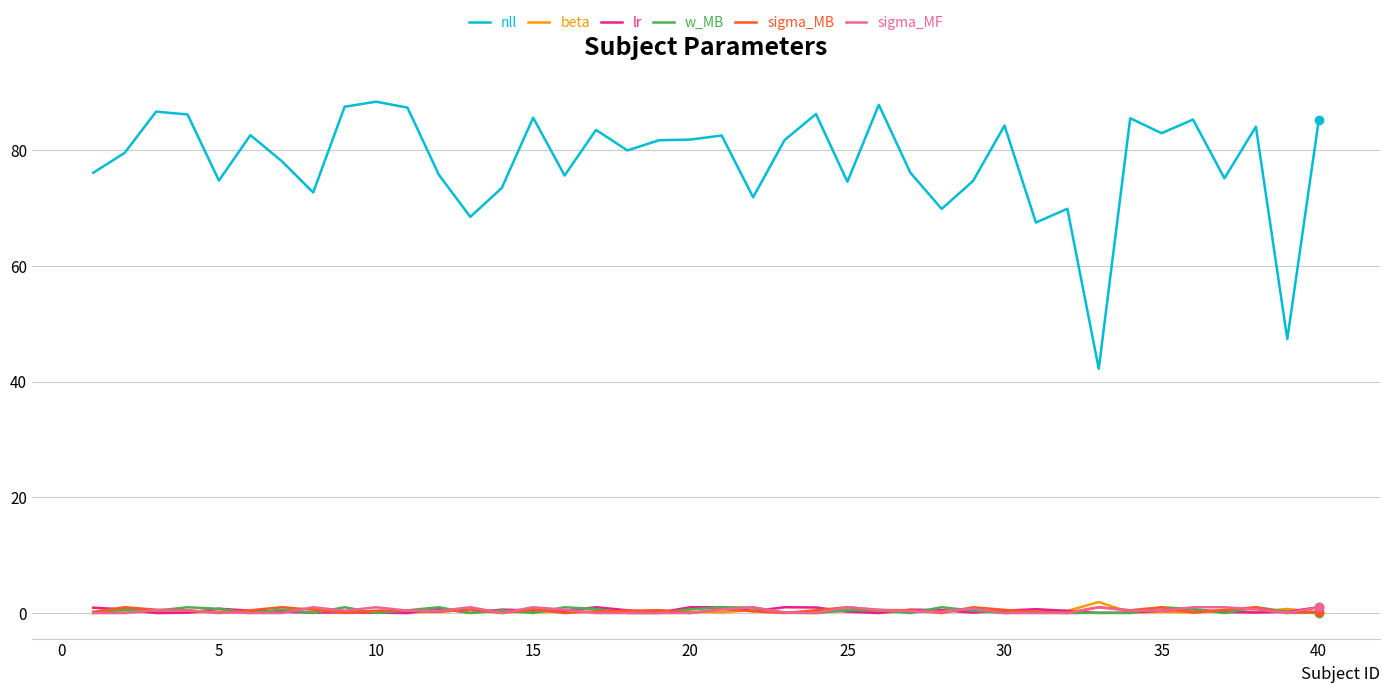

Which series has the largest range (max minus min)?

nll